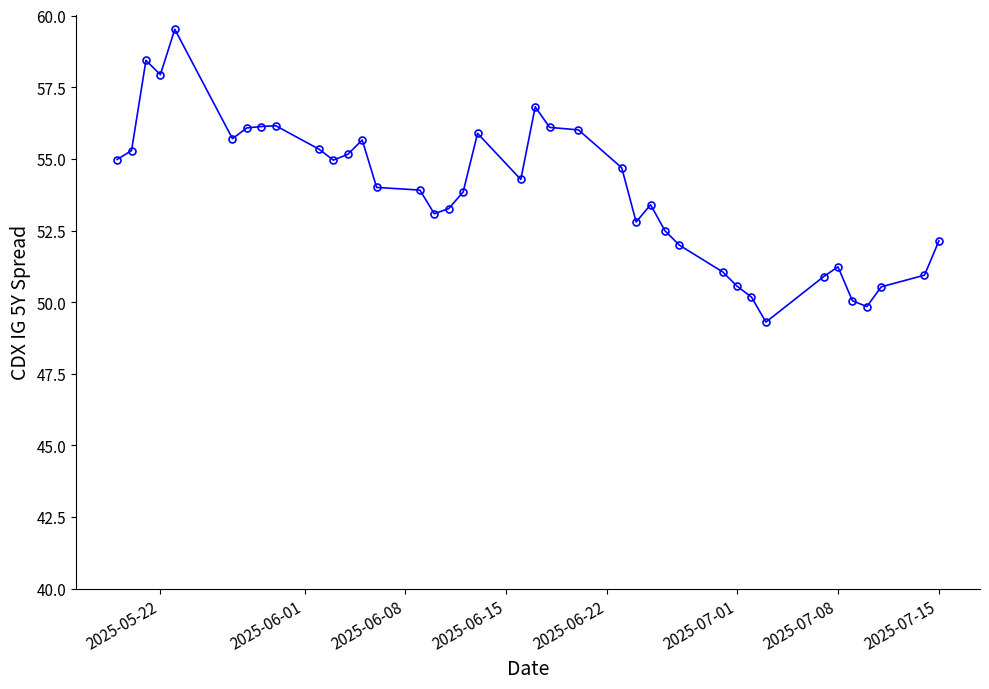

What is the smallest value displayed?

49.3